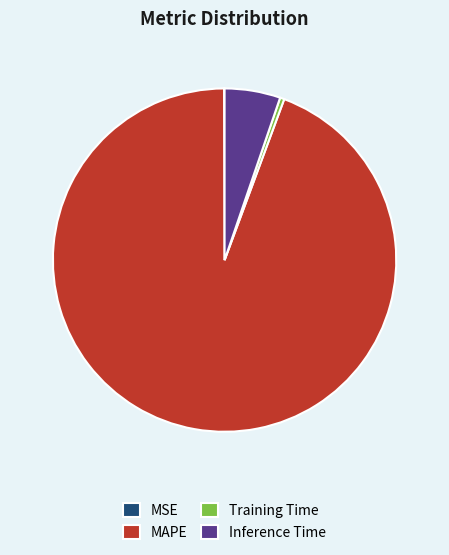

True or false: Inference Time accounts for 5% of the total.

True